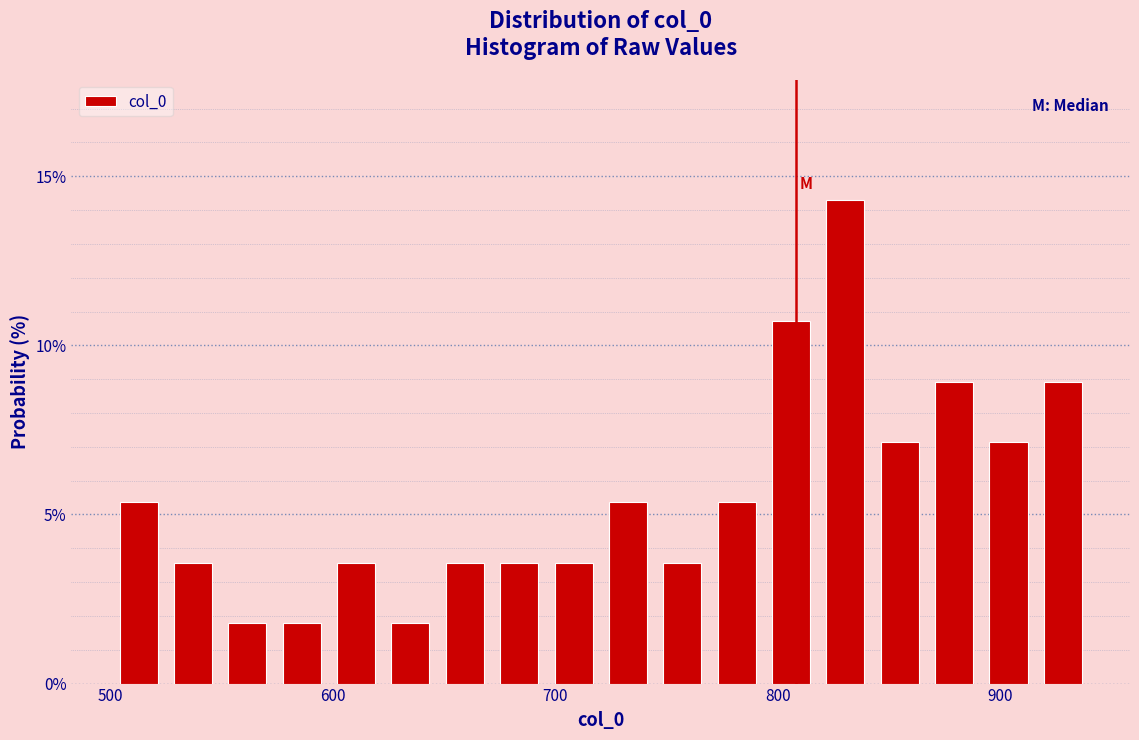

Around what value on the x-axis is the tallest bar? Give the approximate position of its centre, as read against the axis.

830